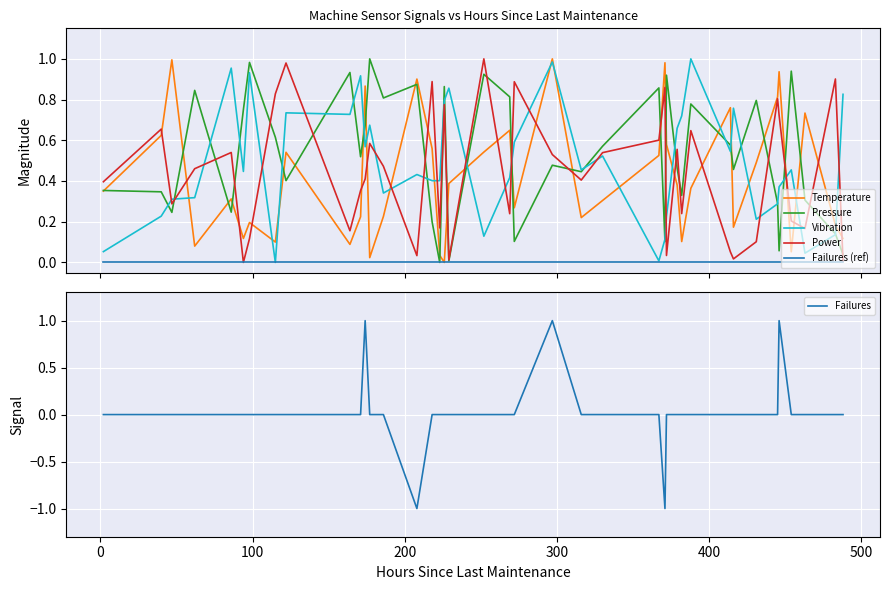

Does the chart display data point markers on the line(s)?

No